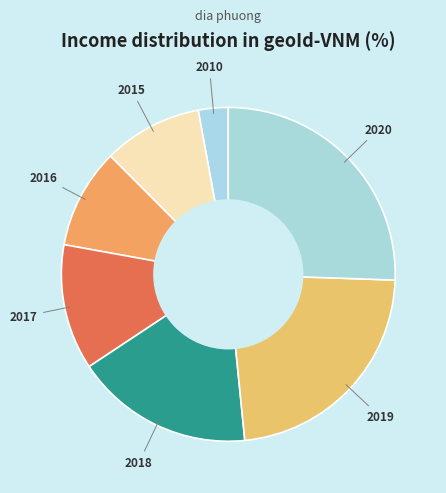

Does any single category account for the majority?

No